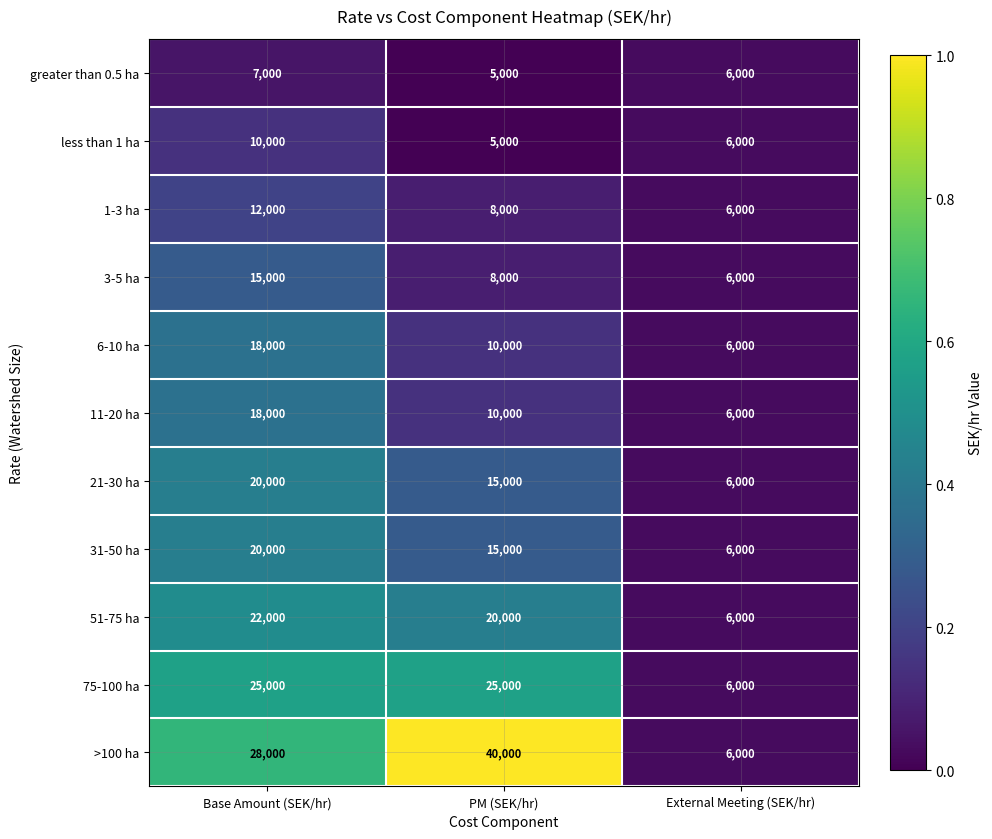

Which label corresponds to the largest value in the chart?

PM (SEK/hr)